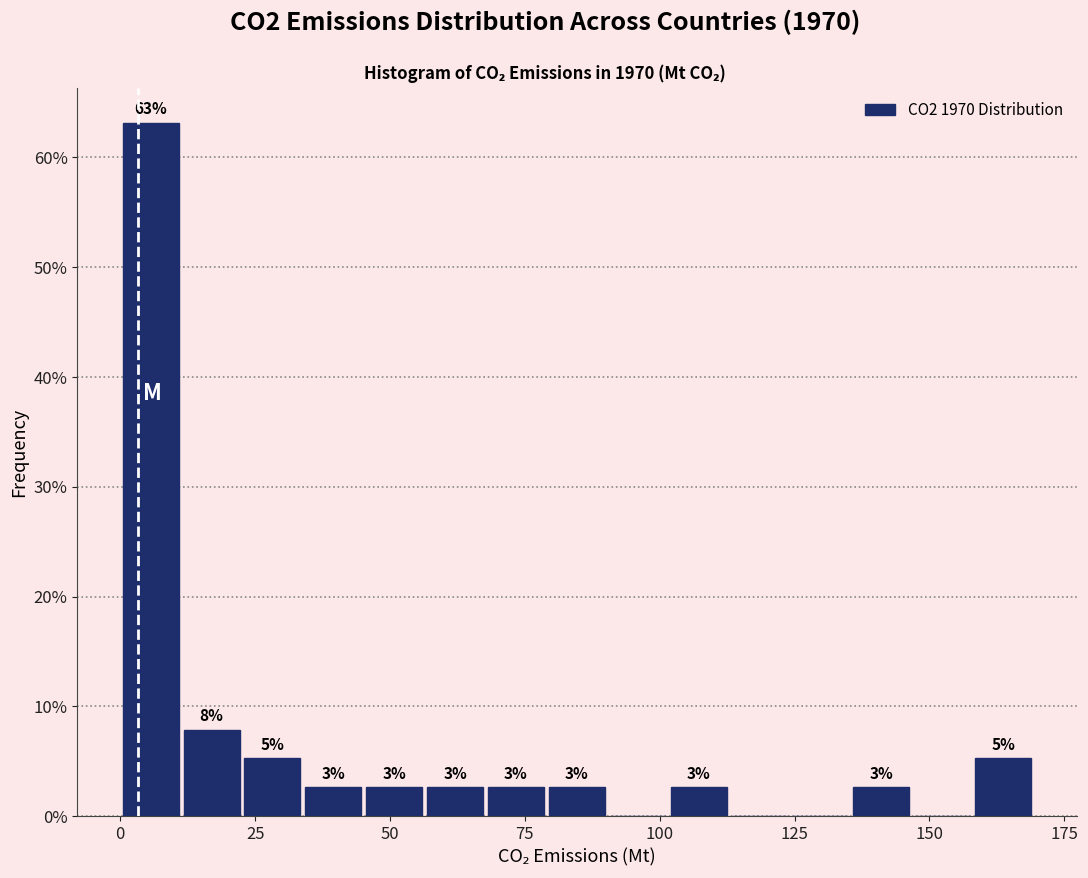

Read against the x-axis, roughly where is the centre of the tallest bar?

5